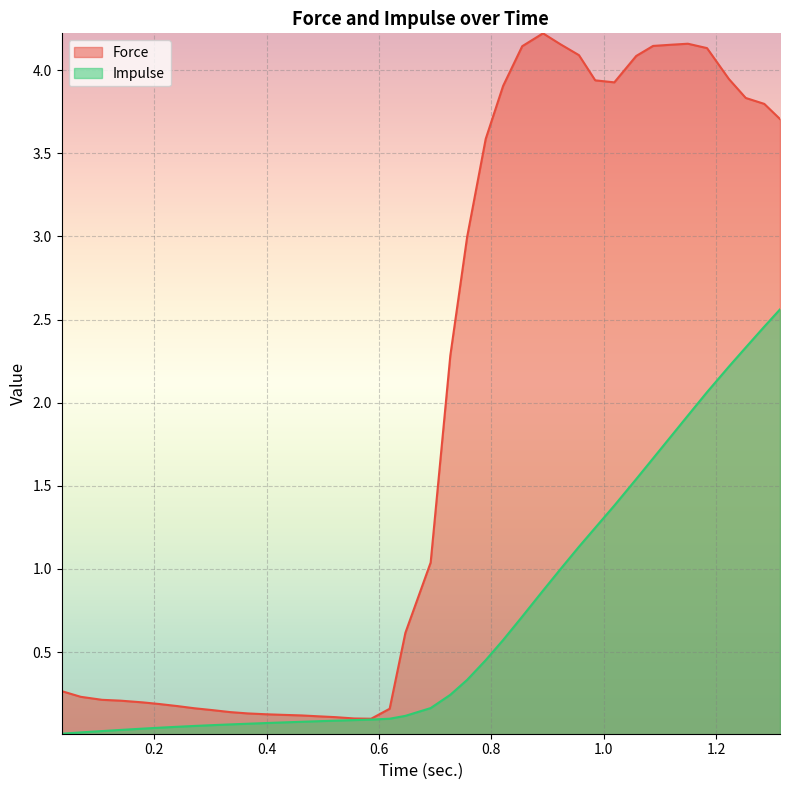

Rank the series by their average value, from highest to lowest.

Force, Impulse